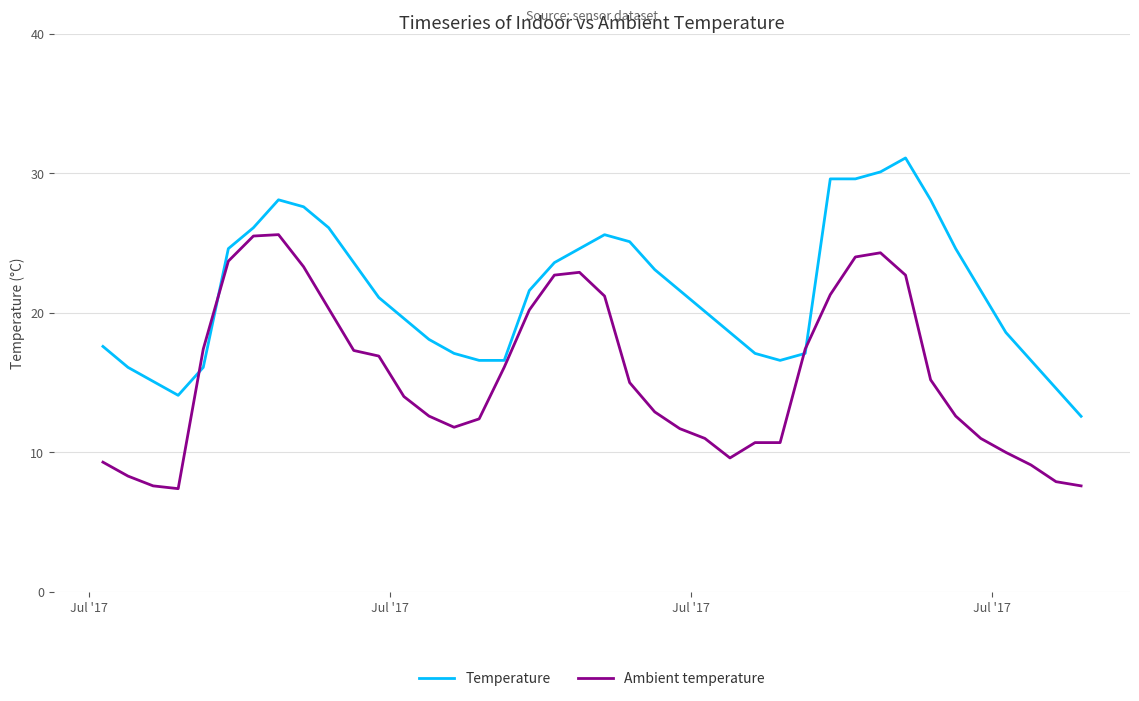

What are all the series names shown in the legend?

Temperature, Ambient temperature